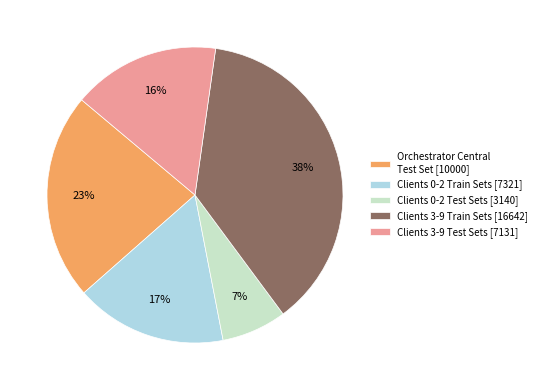

To the nearest percent, what portion does Clients 3-9 Test Sets [7131] represent?

16%